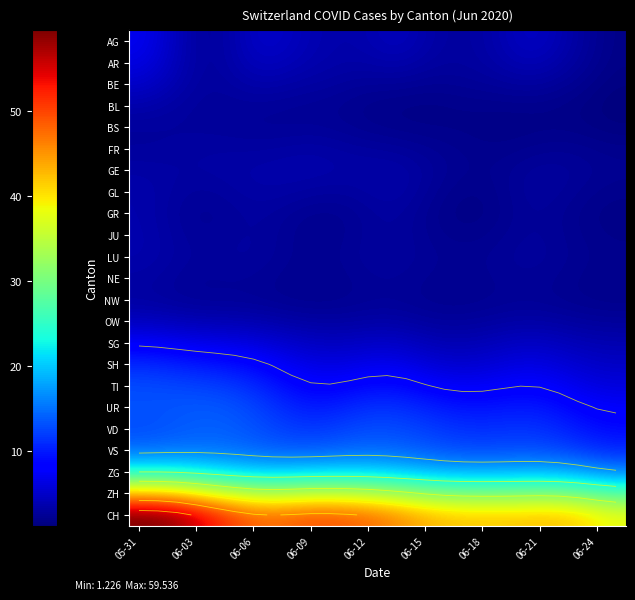

What is the difference between the maximum and minimum values in the ZG series?

7.6